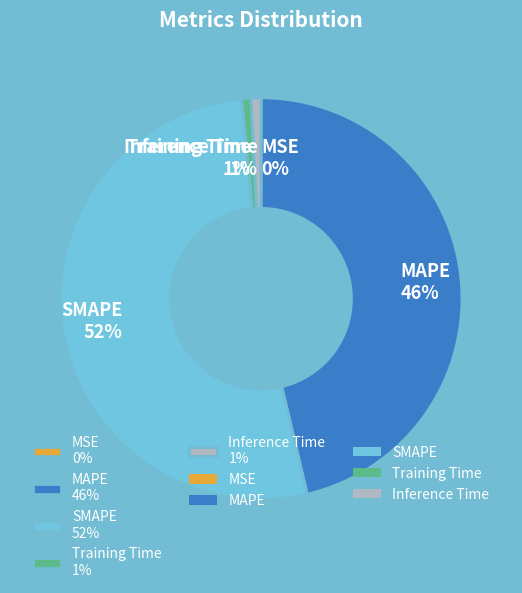

Combined, do Training Time 1% and SMAPE 52% account for over 50%?

Yes